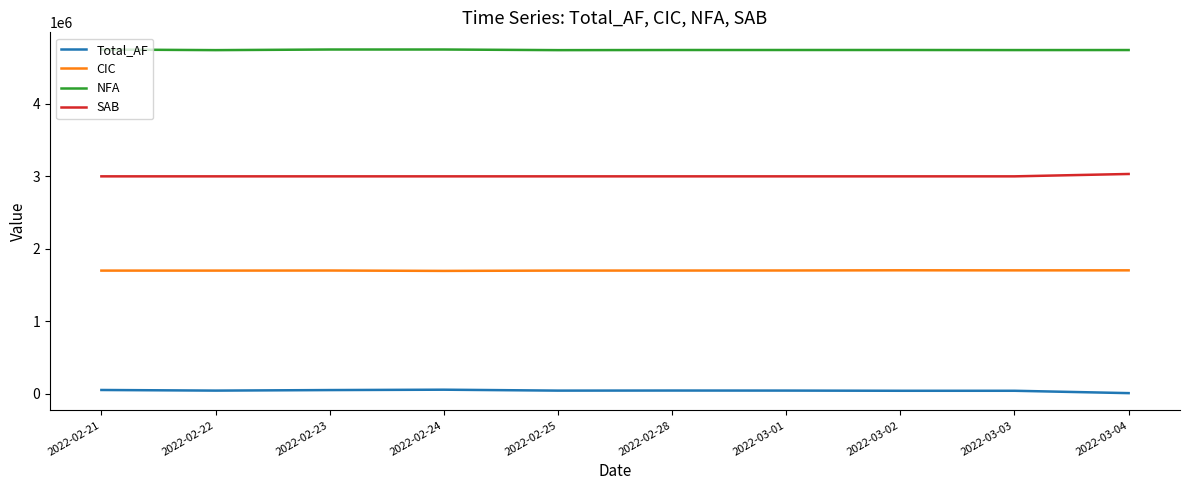

Is the value of CIC at 2022-02-24 greater than the value of NFA at 2022-03-02?

No